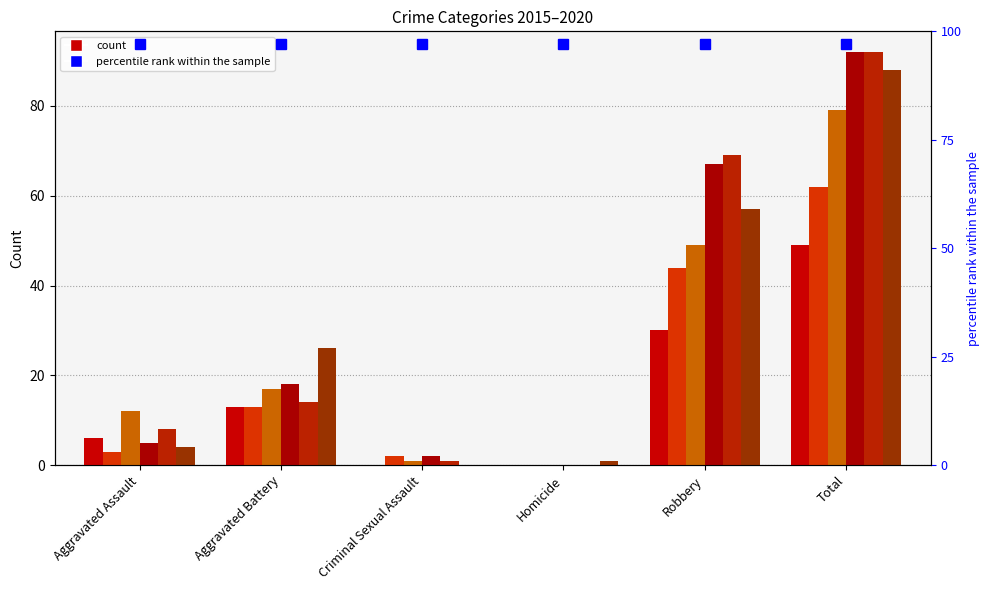

At which label does 2018 first exceed 18?

Robbery